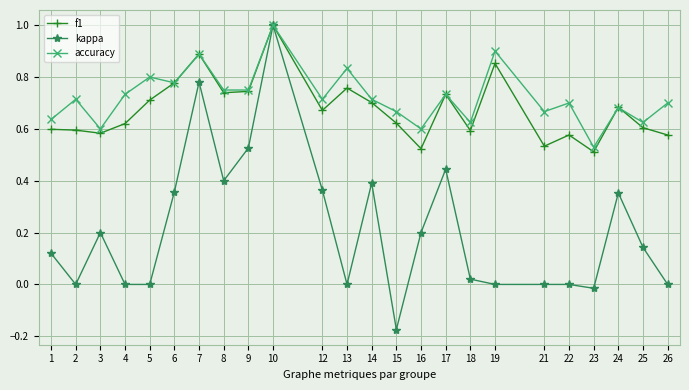

What is the total value across all series at 6?

1.9